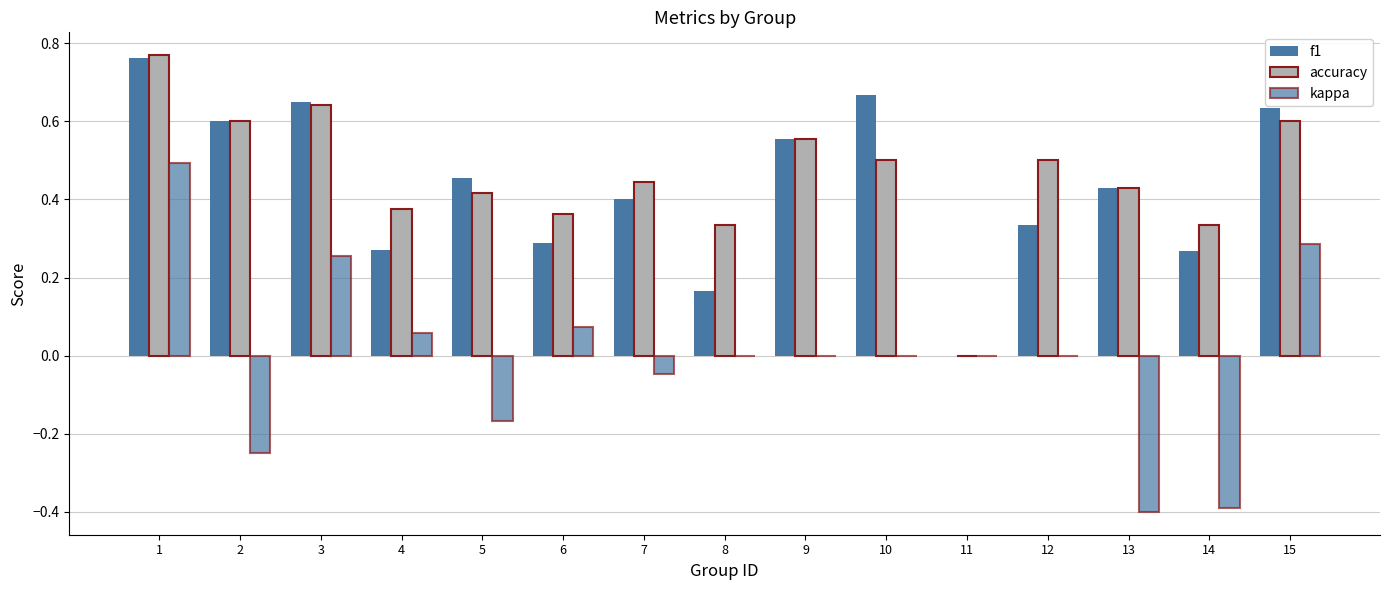

Reading left to right, extract all data points from this chart.

f1: 0.8	0.6	0.6	0.3	0.5	0.3	0.4	0.2	0.6	0.7	0.0	0.3	0.4	0.3	0.6
accuracy: 0.8	0.6	0.6	0.4	0.4	0.4	0.4	0.3	0.6	0.5	0.0	0.5	0.4	0.3	0.6
kappa: 0.5	-0.2	0.3	0.1	-0.2	0.1	-0.0	0.0	0.0	0.0	0.0	0.0	-0.4	-0.4	0.3